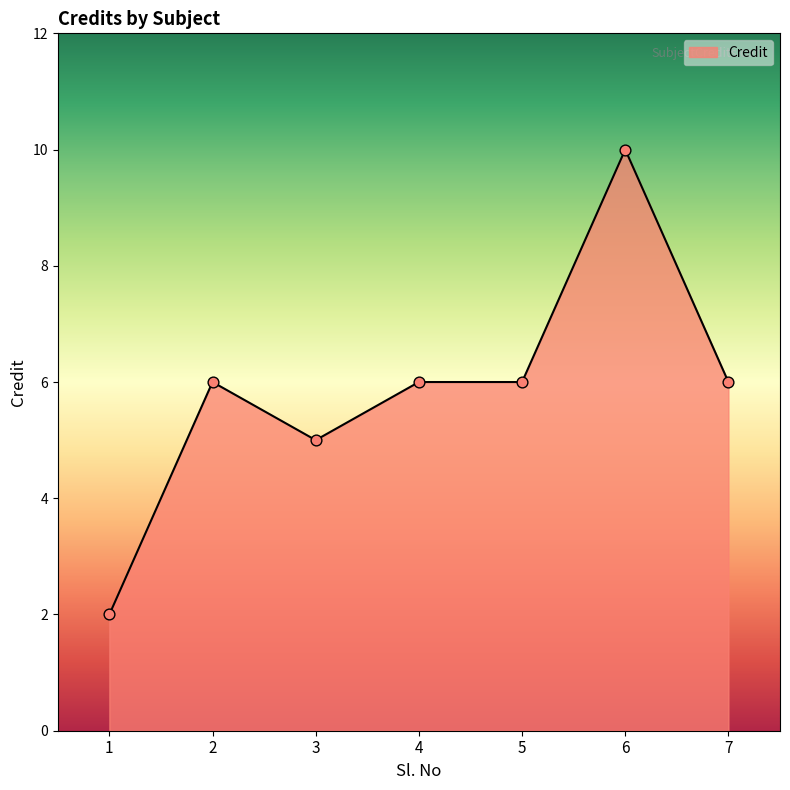

What is the ratio of the value at 4 to the value at 2?

1.0